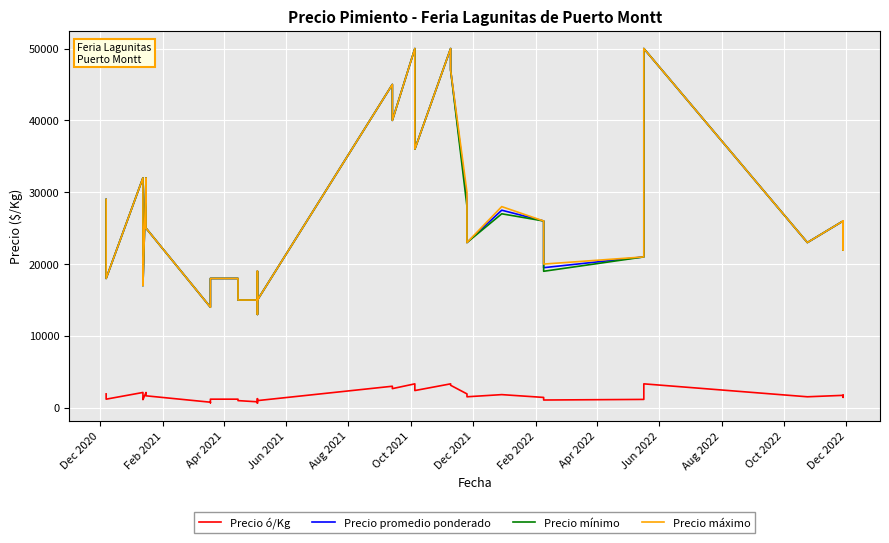

Reading left to right, extract all data points from this chart.

Precio ó/Kg: 1933	1200	2133	1667	1200	1133	2133	1667	778	700	1200	1200	1000	833	750	650	1267	1000	3000	2667	3333	3133	2867	2400	3333	3133	1933	1533	1833	1444	1083	1167	2000	3333	1533	1533	1733	1467	1733	1467
Precio promedio ponderado: 29000	18000	32000	25000	18000	17000	32000	25000	14000	14000	18000	18000	15000	15000	15000	13000	19000	15000	45000	40000	50000	47000	43000	36000	50000	47000	29000	23000	27500	26000	19500	21000	40000	50000	23000	23000	26000	22000	26000	22000
Precio mínimo: 29000	18000	32000	25000	18000	17000	32000	25000	14000	14000	18000	18000	15000	15000	15000	13000	19000	15000	45000	40000	50000	47000	43000	36000	50000	47000	28000	23000	27000	26000	19000	21000	40000	50000	23000	23000	26000	22000	26000	22000
Precio máximo: 29000	18000	32000	25000	18000	17000	32000	25000	14000	14000	18000	18000	15000	15000	15000	13000	19000	15000	45000	40000	50000	47000	43000	36000	50000	47000	30000	23000	28000	26000	20000	21000	40000	50000	23000	23000	26000	22000	26000	22000